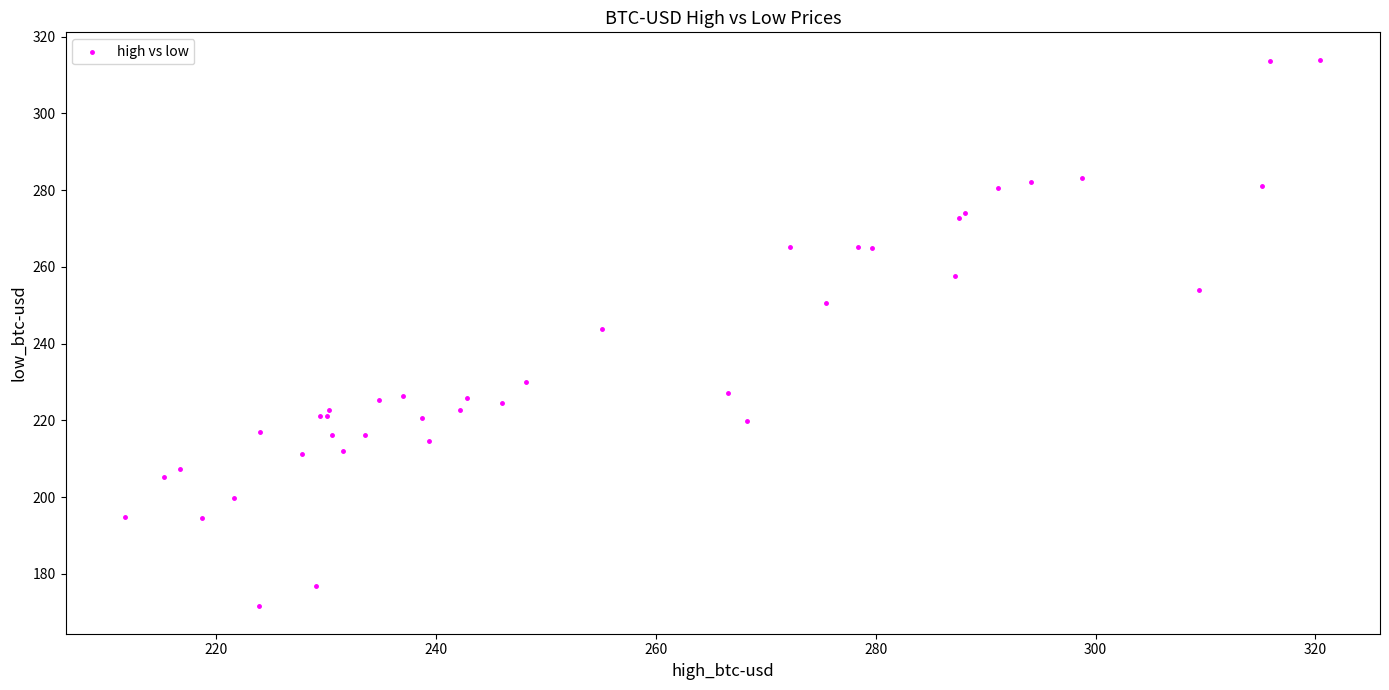

What Y value in the scatter plot is closest to 242?

243.9